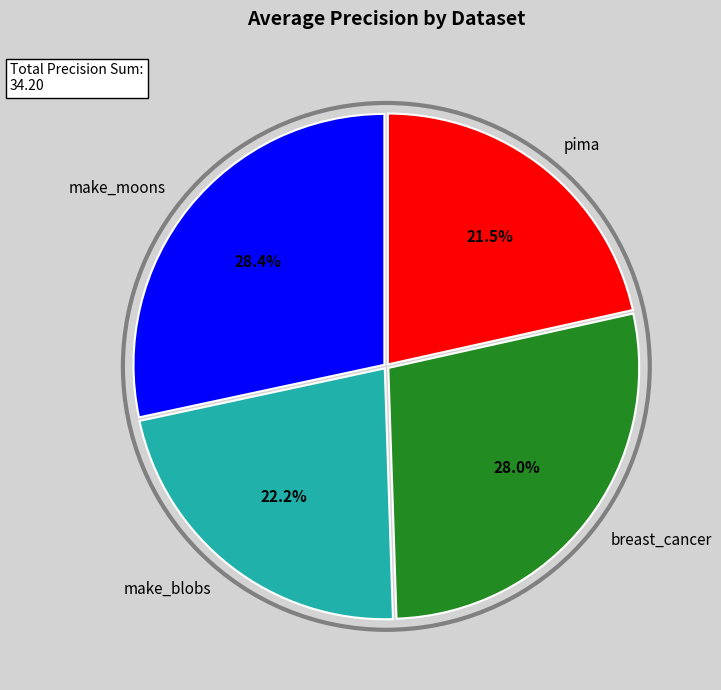

How many slices are in this pie chart?

4